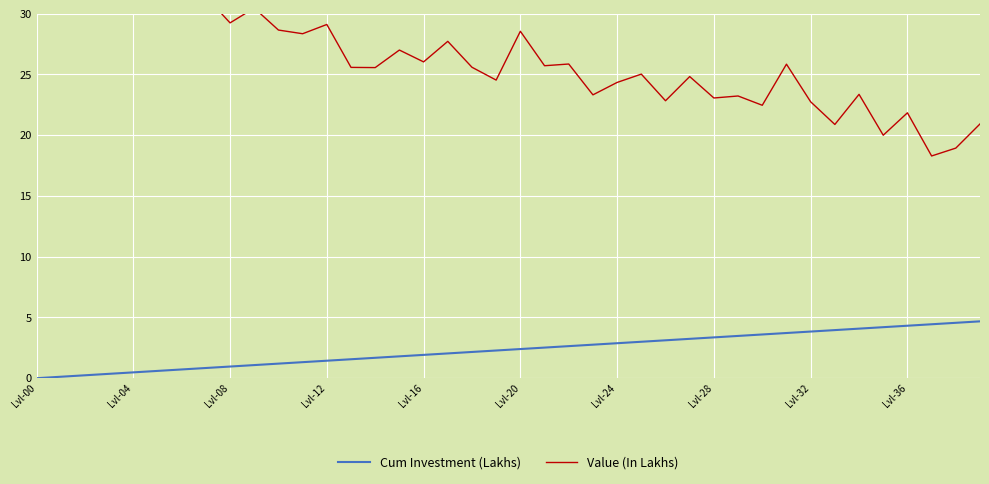

What is the maximum value for Cum Investment (Lakhs)?

4.7